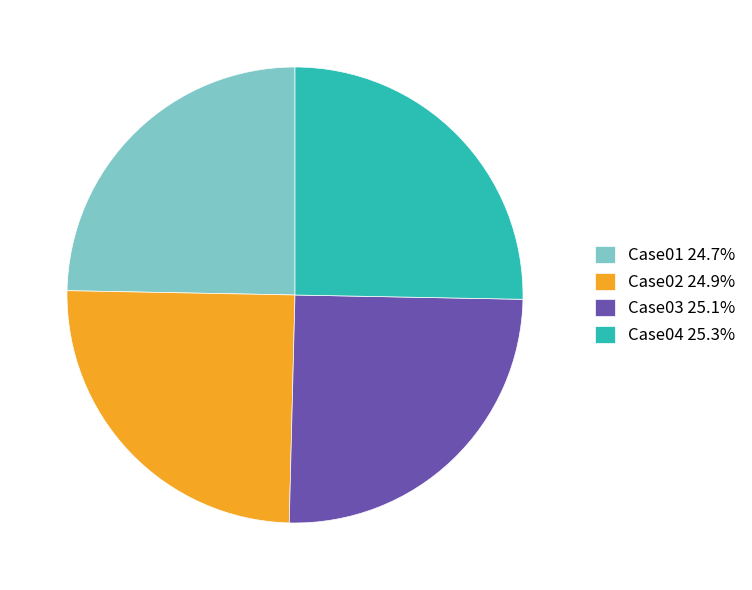

Is there any slice that represents more than half of the pie?

No